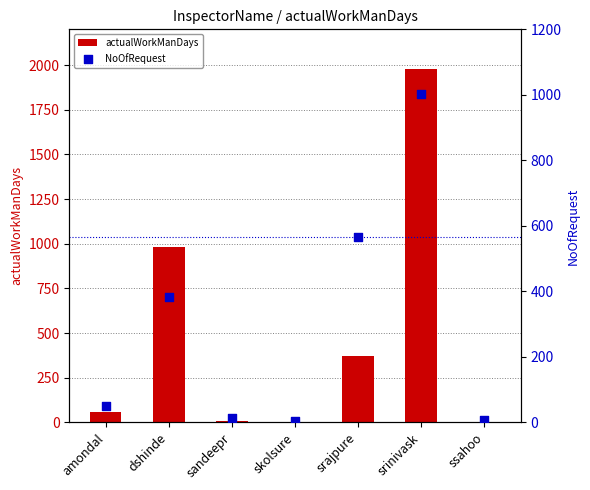

Is the value of NoOfRequest at srajpure greater than the value of actualWorkManDays at srajpure?

Yes